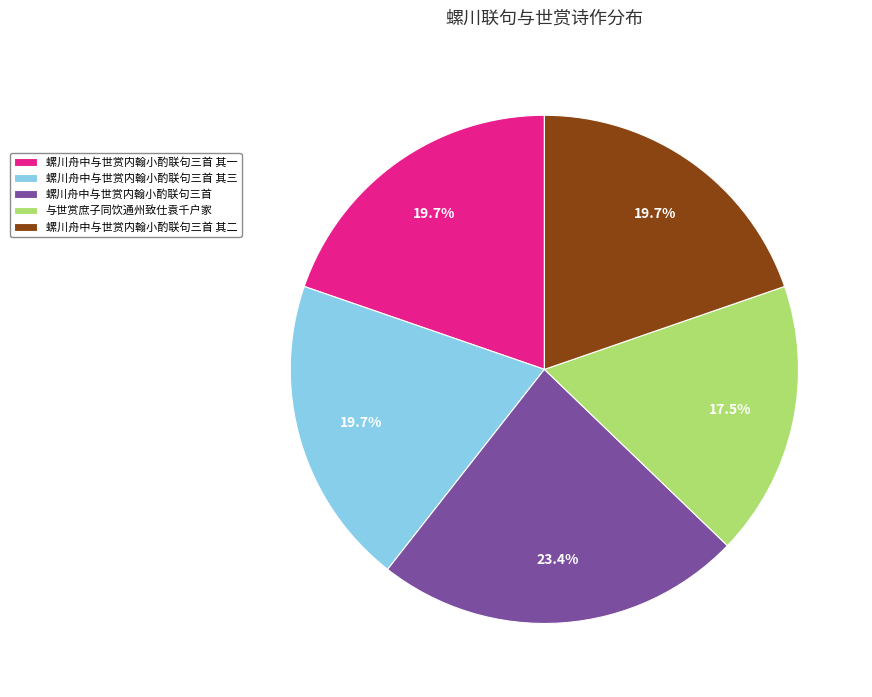

How many segments does this pie chart have?

5